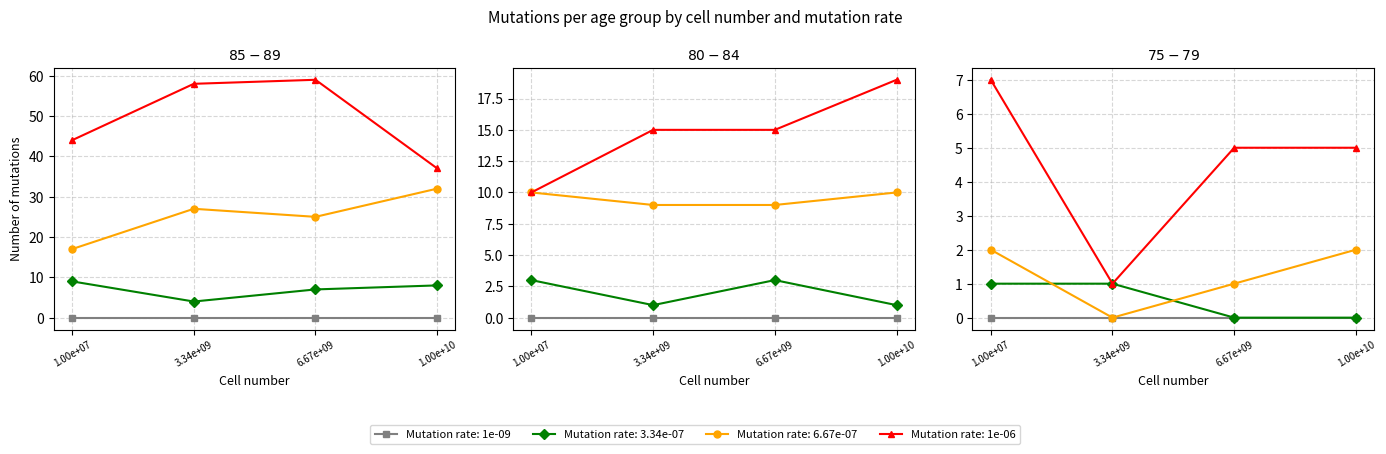

Reading right to left, extract all data points from this chart.

1e-09: 1.00e+10=0.0	6.67e+09=0.0	3.34e+09=0.0	1.00e+07=0.0
3.34e-07: 1.00e+10=0.0	6.67e+09=0.0	3.34e+09=1.0	1.00e+07=1.0
6.67e-07: 1.00e+10=2.0	6.67e+09=1.0	3.34e+09=0.0	1.00e+07=2.0
1e-06: 1.00e+10=5.0	6.67e+09=5.0	3.34e+09=1.0	1.00e+07=7.0